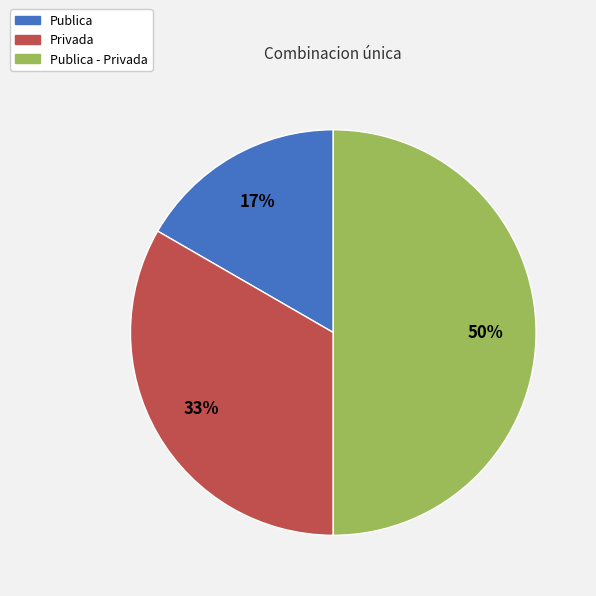

Between Publica - Privada and Privada, which is larger?

Publica - Privada